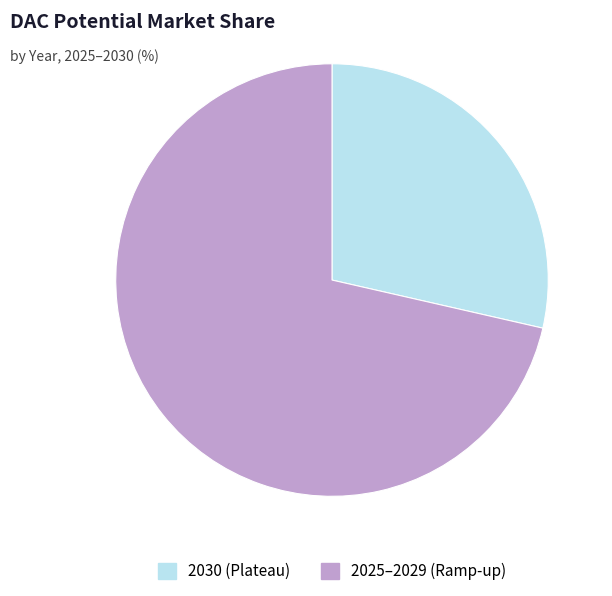

What is the ratio of the value at 2030 (Plateau) to the value at 2025–2029 (Ramp-up)?

0.4